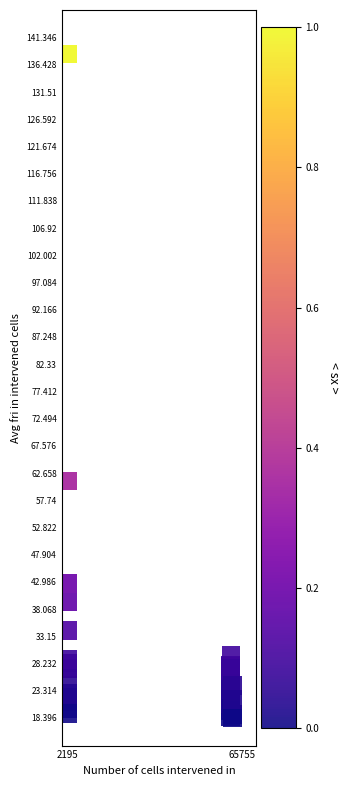

What Y value in the scatter plot is closest to 78?

61.2